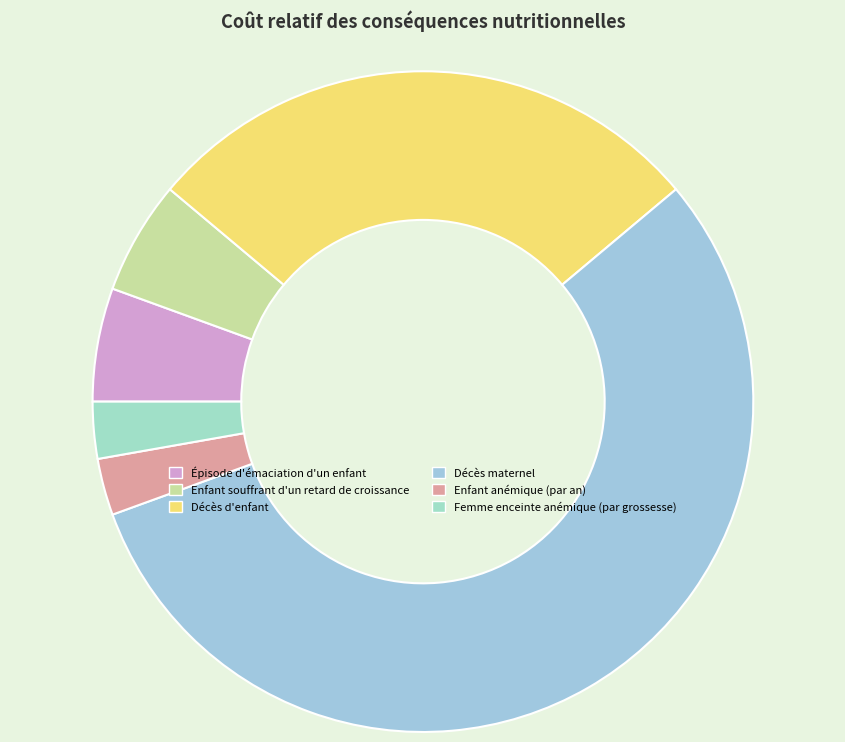

To the nearest percent, what portion does Décès maternel represent?

56%